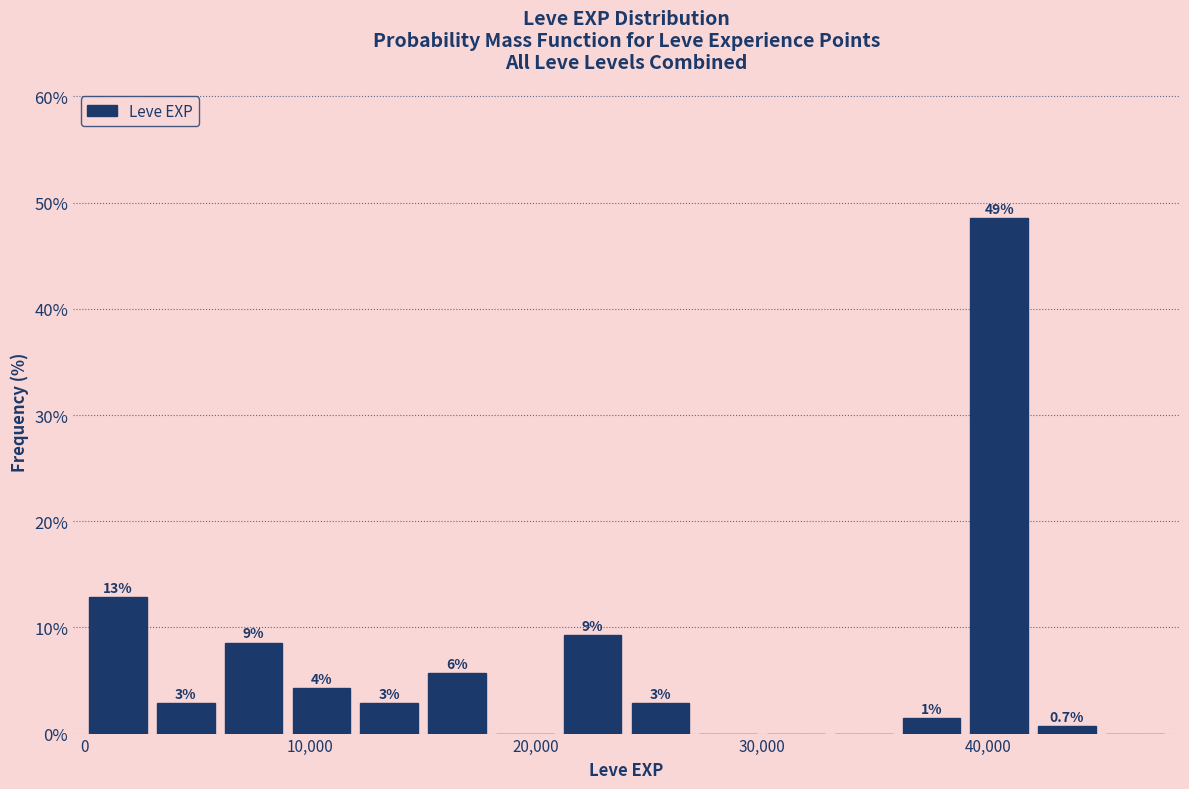

Read against the x-axis, roughly where is the centre of the tallest bar?

41000